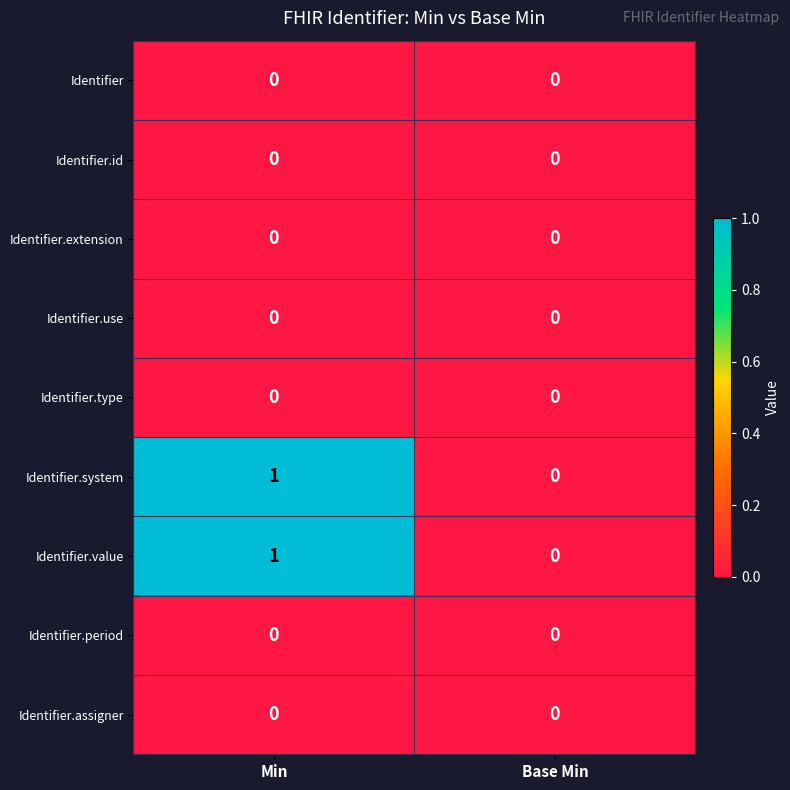

The value of Identifier.period at Base Min is 0. True or false?

True